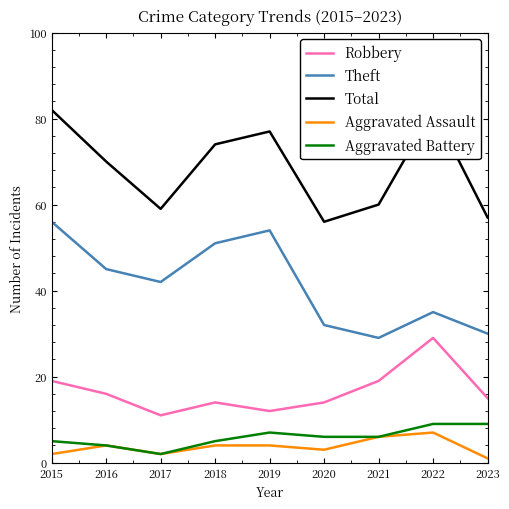

Reading left to right, list all the values displayed in this chart.

Robbery: 2015=19	2016=16	2017=11	2018=14	2019=12	2020=14	2021=19	2022=29	2023=15
Theft: 2015=56	2016=45	2017=42	2018=51	2019=54	2020=32	2021=29	2022=35	2023=30
Total: 2015=82	2016=70	2017=59	2018=74	2019=77	2020=56	2021=60	2022=82	2023=57
Aggravated Assault: 2015=2	2016=4	2017=2	2018=4	2019=4	2020=3	2021=6	2022=7	2023=1
Aggravated Battery: 2015=5	2016=4	2017=2	2018=5	2019=7	2020=6	2021=6	2022=9	2023=9